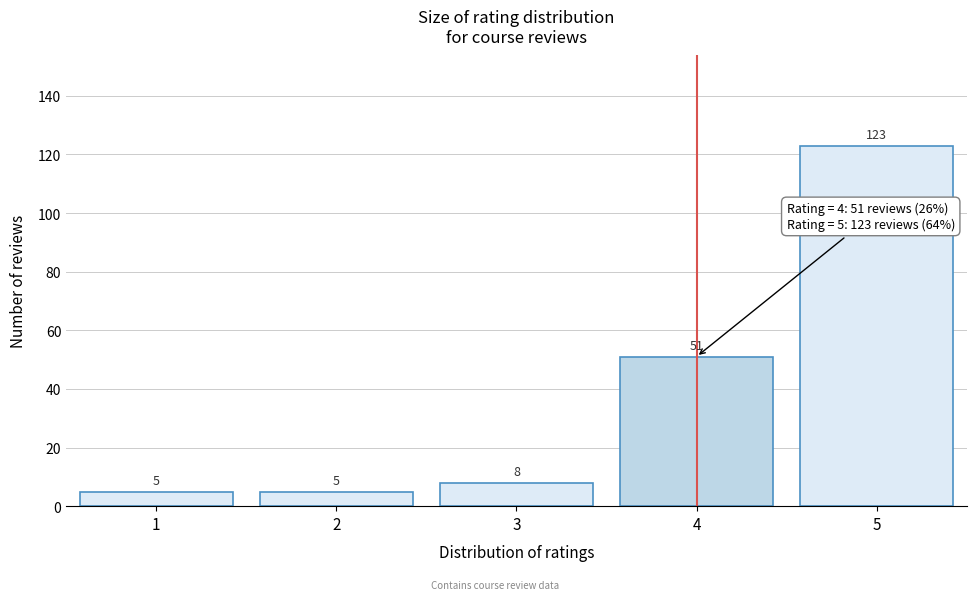

Reading left to right, transcribe all the data shown in this chart.

1=5	2=5	3=8	4=51	5=123